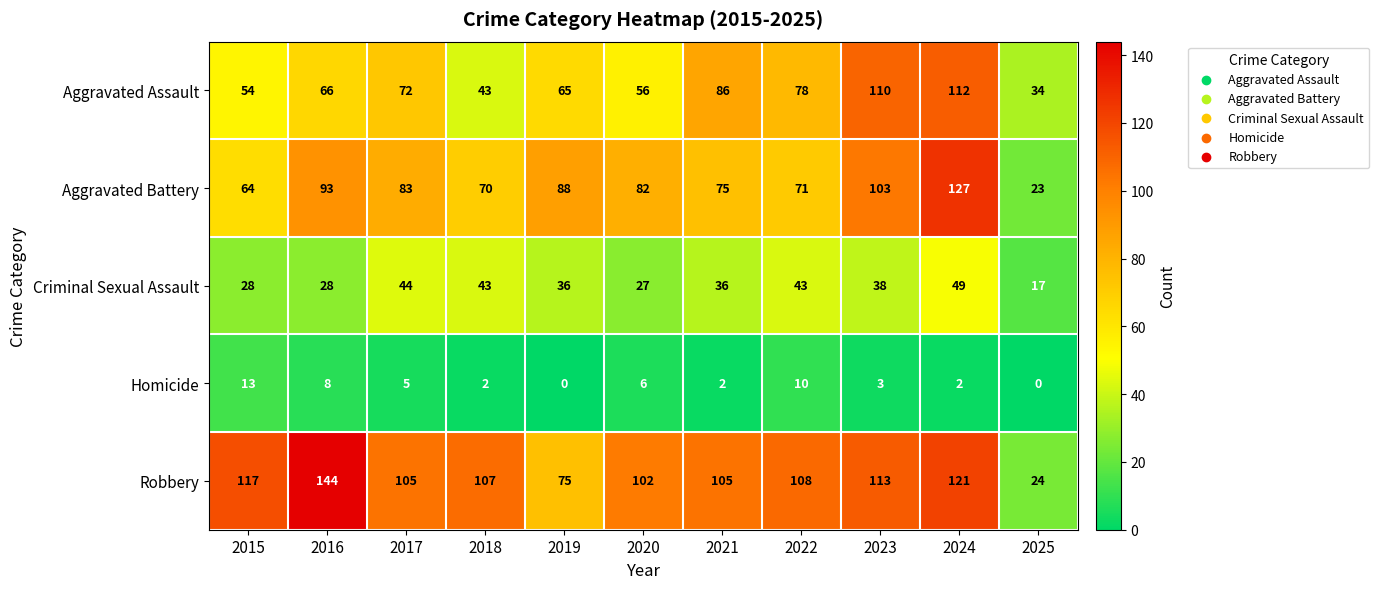

How many data points does each series have?

11